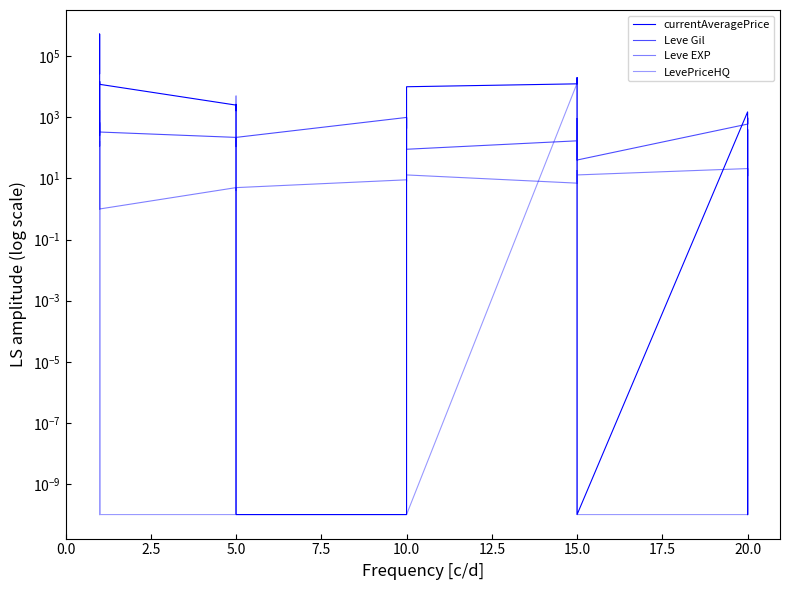

What is the difference between the maximum and second lowest values in the Leve EXP series?

629.0